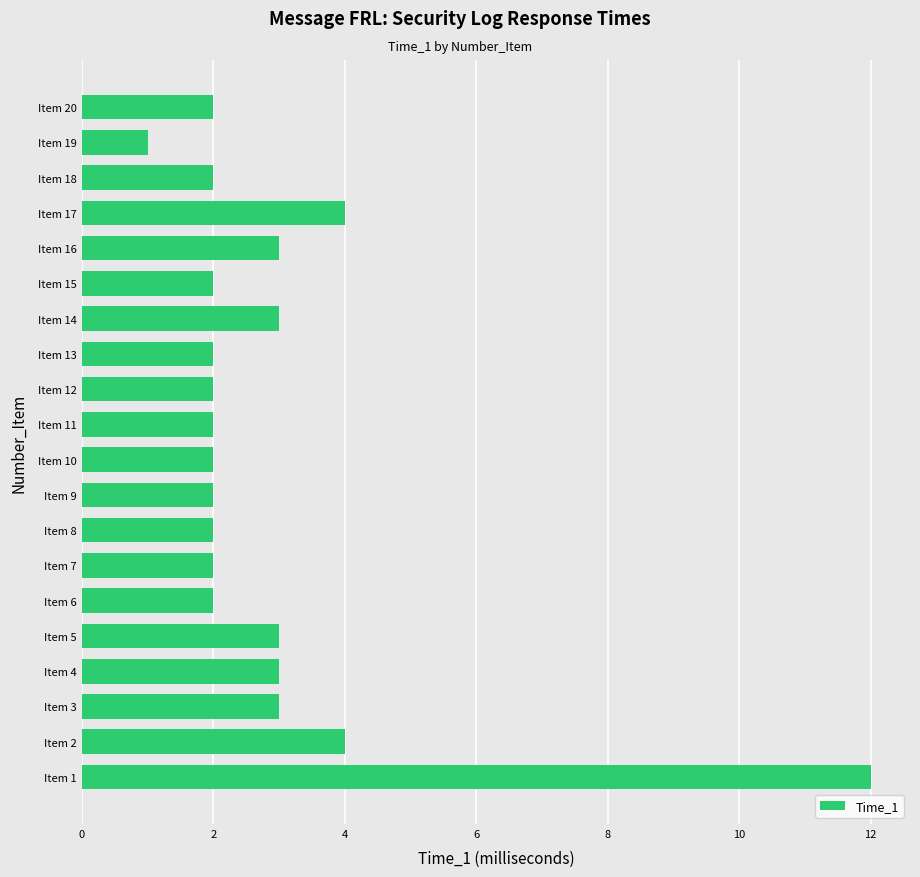

What is the difference between the maximum and second lowest values?

10